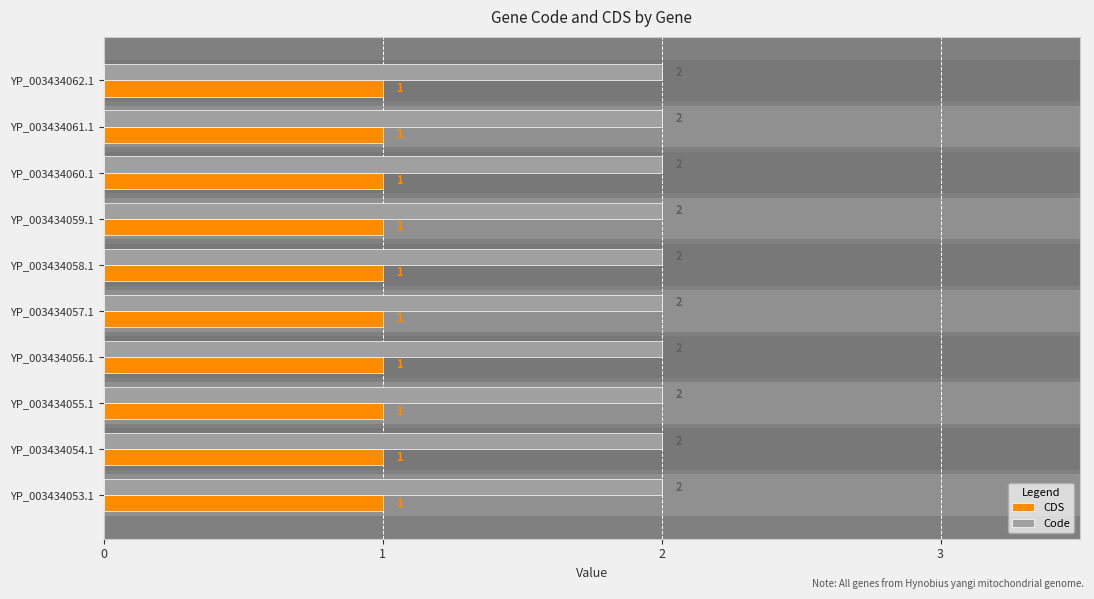

What is the label of the 5th bar from the right?

YP_003434058.1